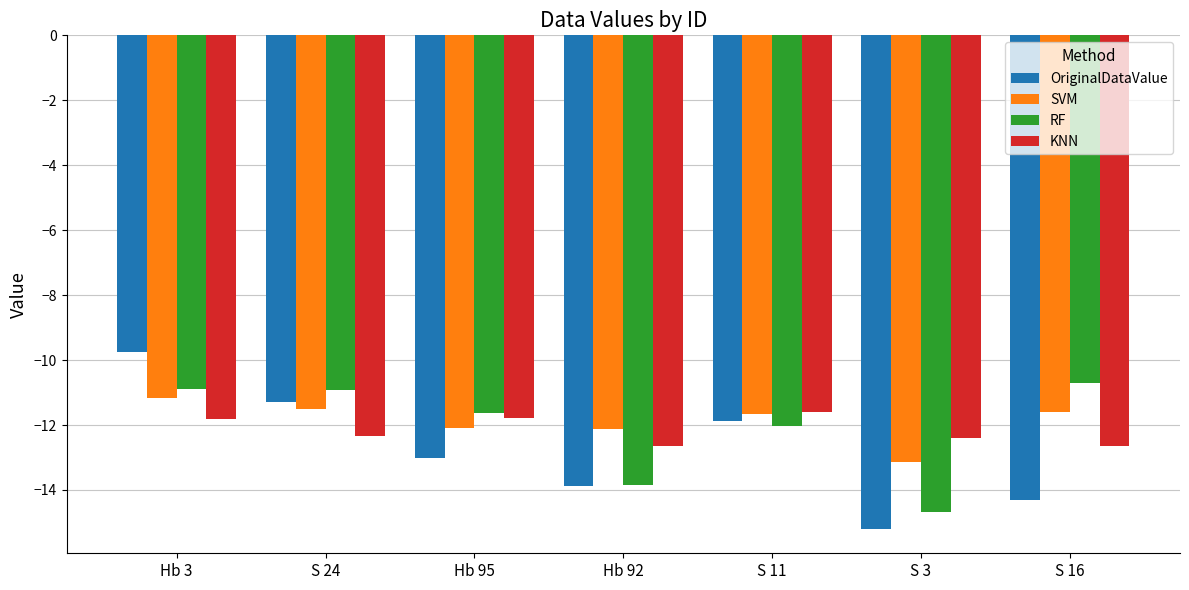

At S 16, list the series in order from largest to smallest.

RF, SVM, KNN, OriginalDataValue